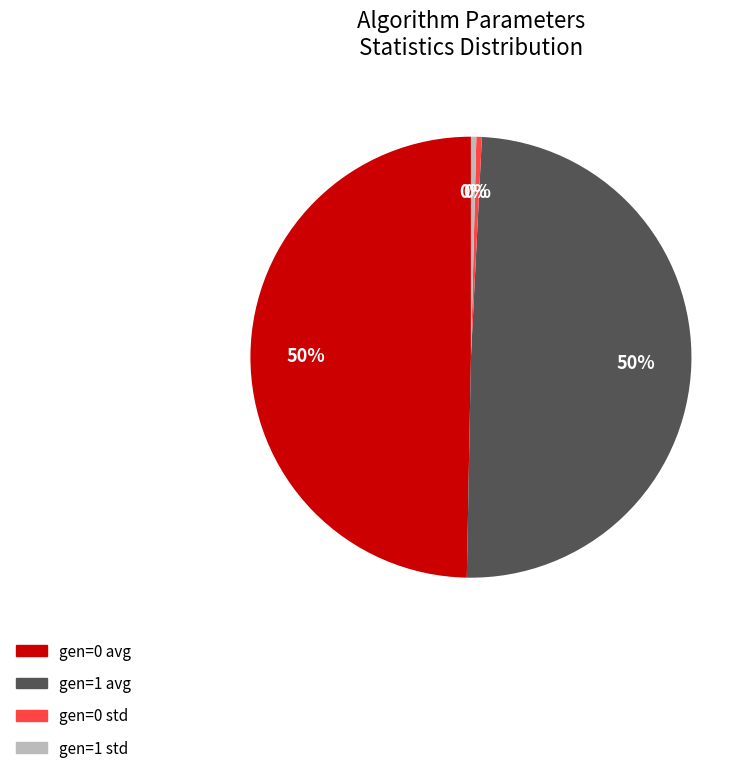

Count the number of slices in the pie.

4